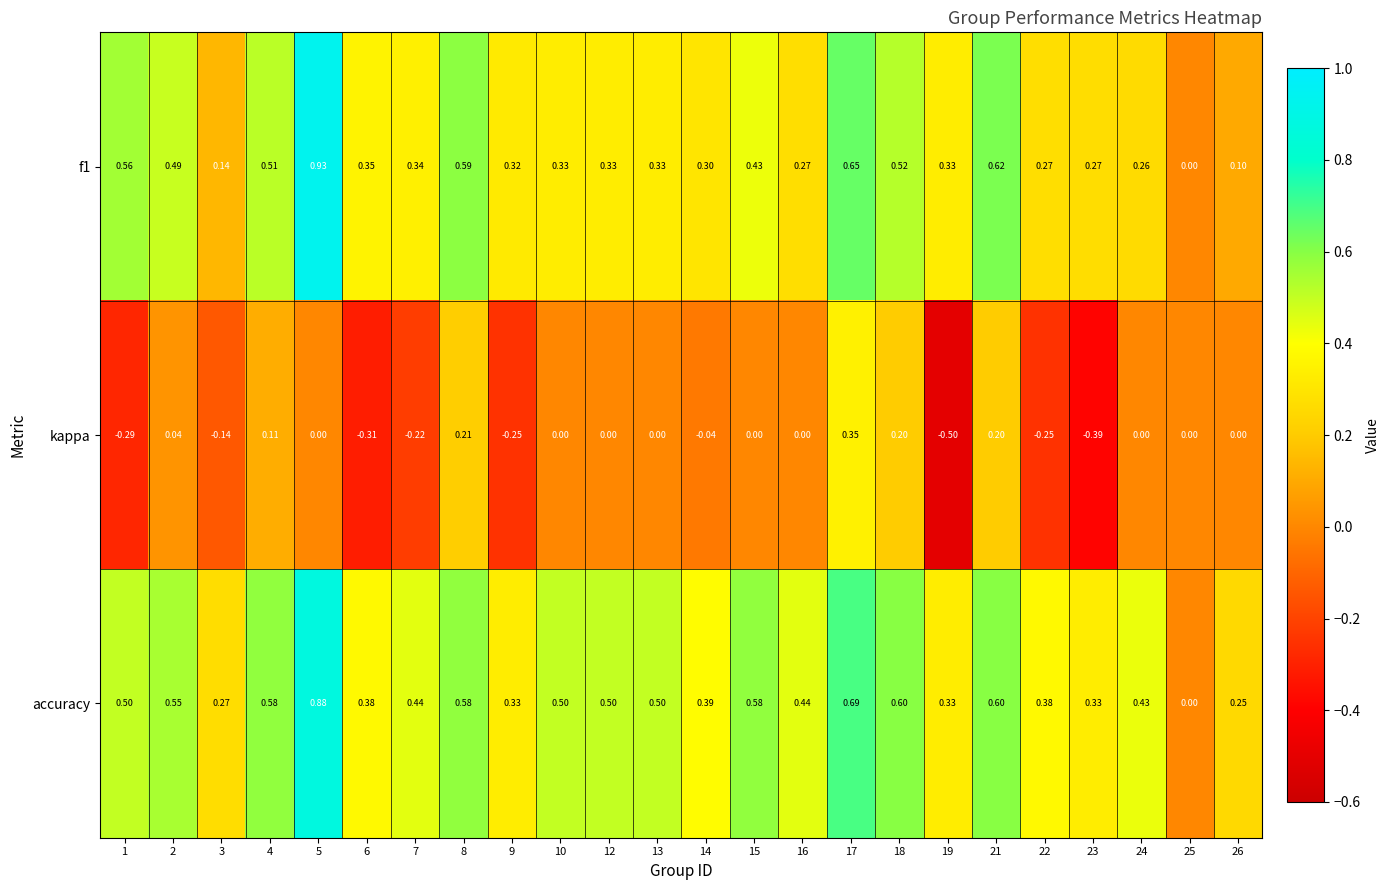

Which series changed the most between 6 and 19?

kappa